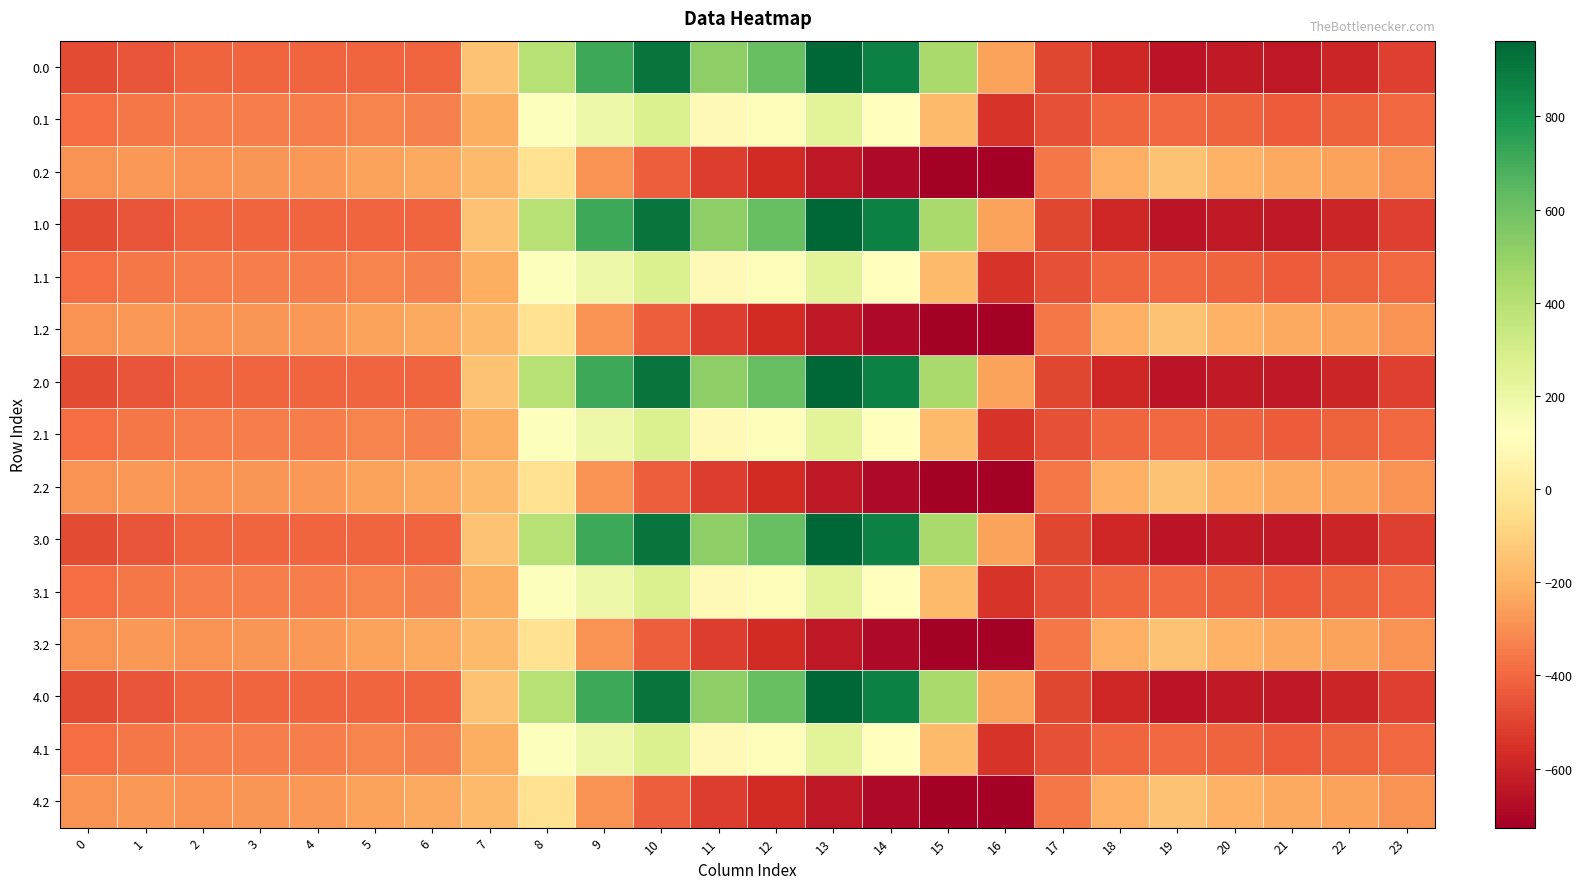

Which has a higher value, 6 or 13?

13